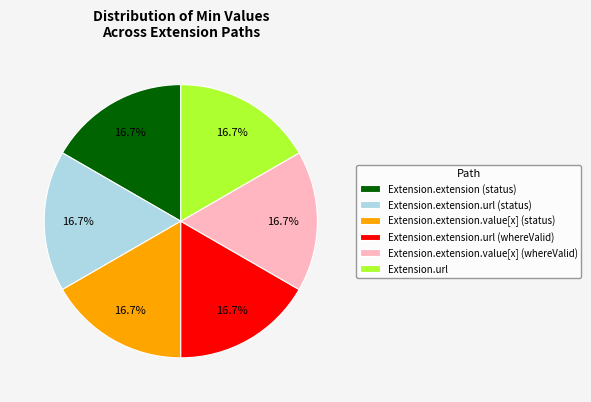

How many segments does this pie chart have?

6